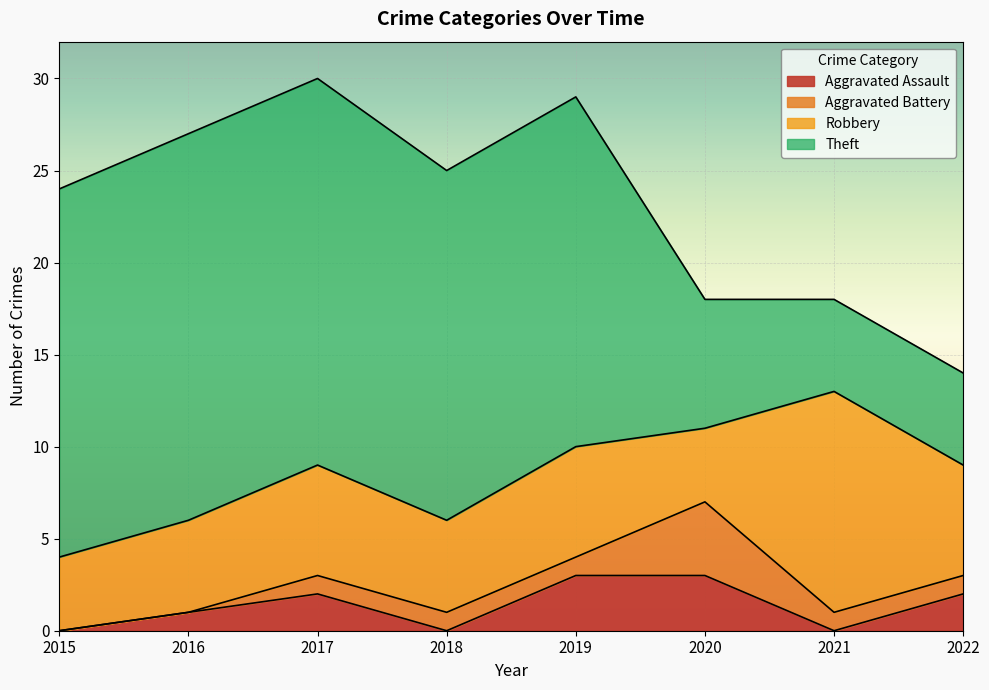

At which category is the sum across all series the highest?

2017